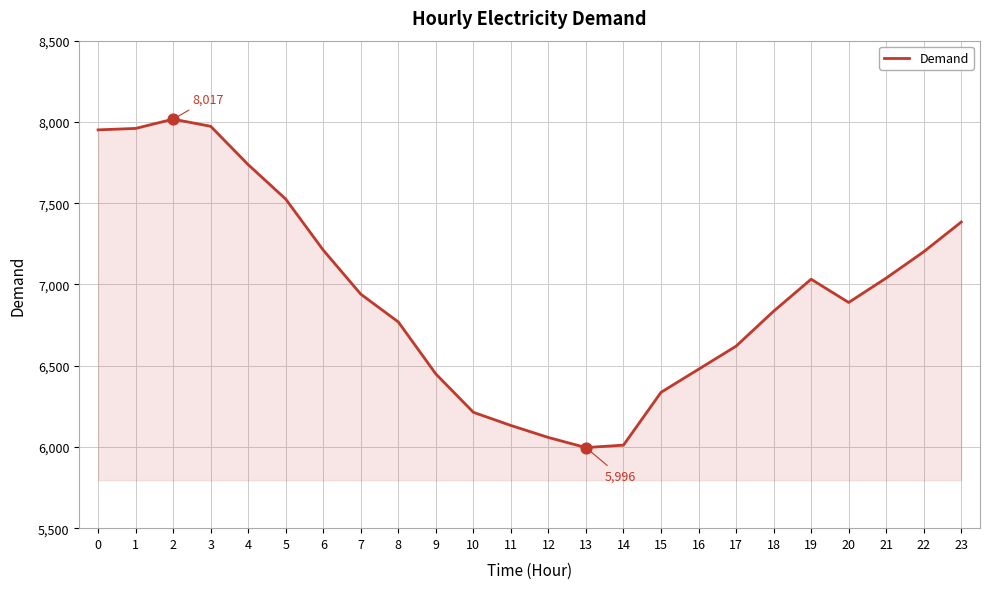

What is the change in value from 6 to 21?

-172